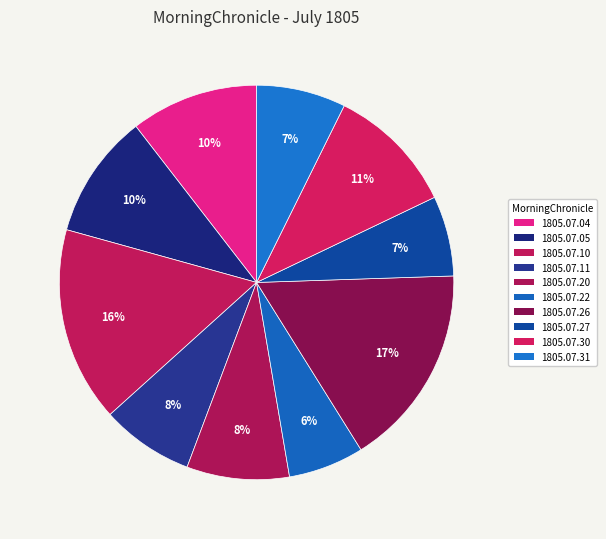

To the nearest percent, what percentage of the pie is 1805.07.04?

10%